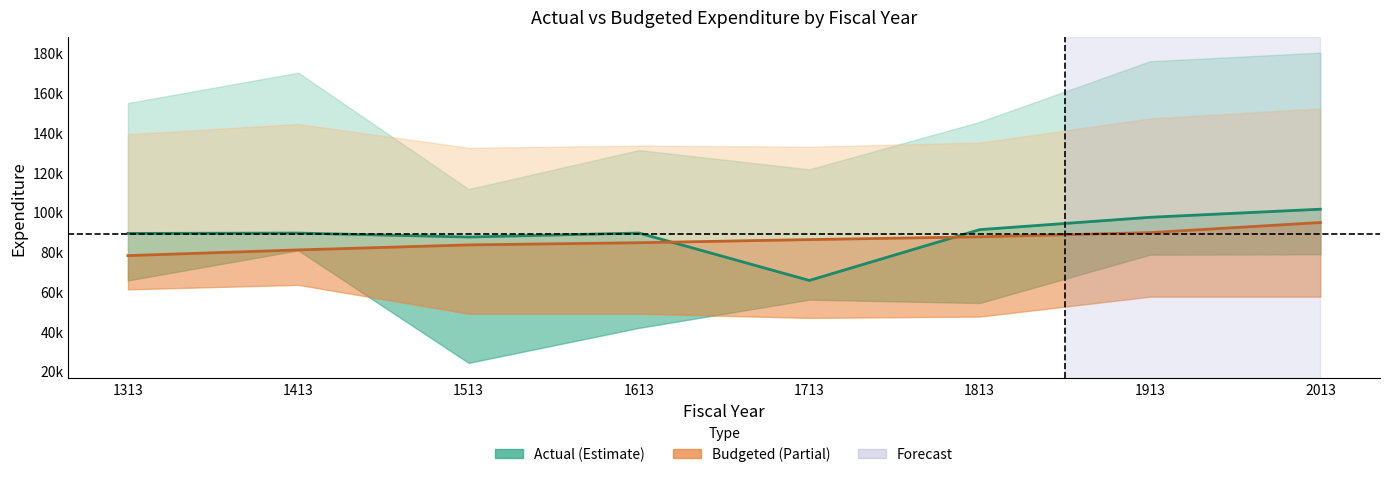

How many categories are shown in the chart?

8